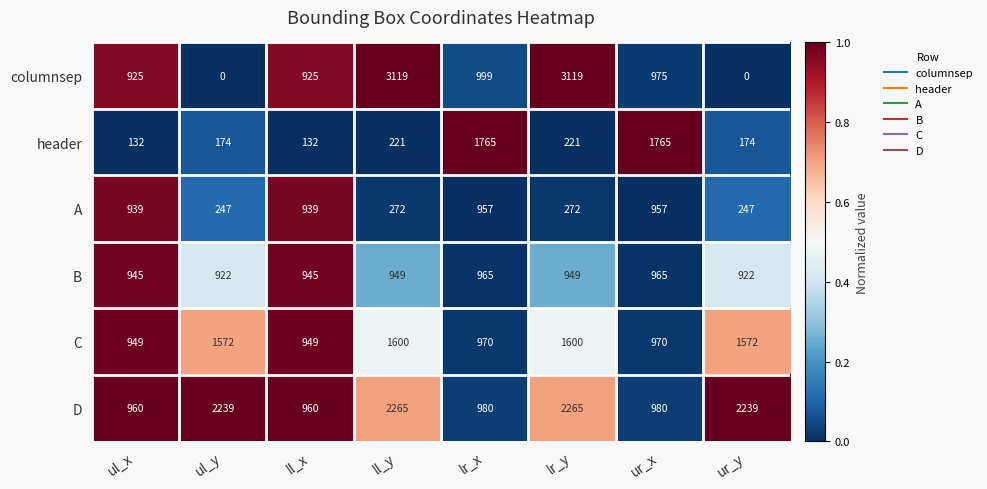

What is the approximate value of B at ll_y, to the nearest 5?

950